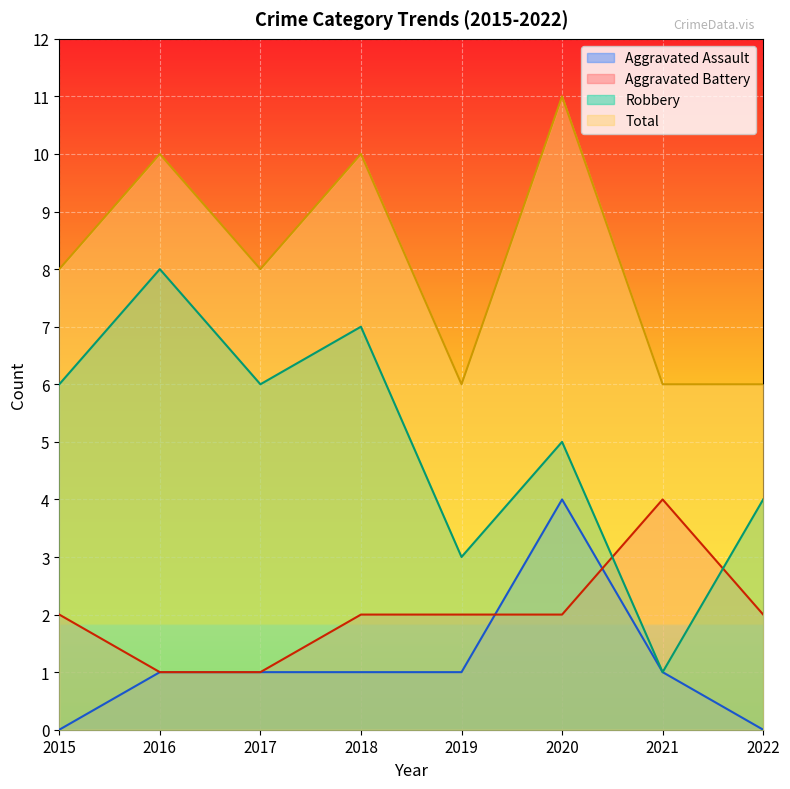

What is the greatest value displayed?

11